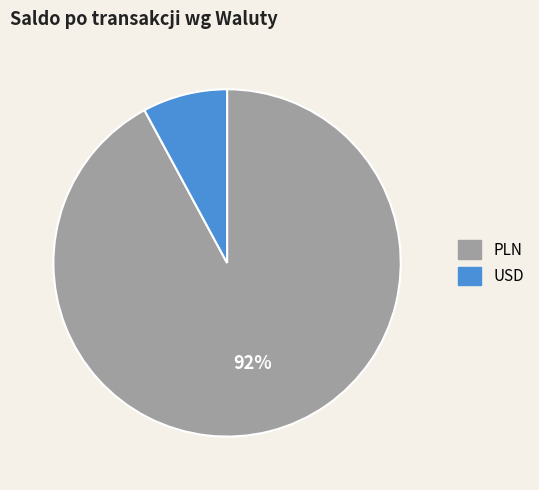

Does any single category account for the majority?

Yes